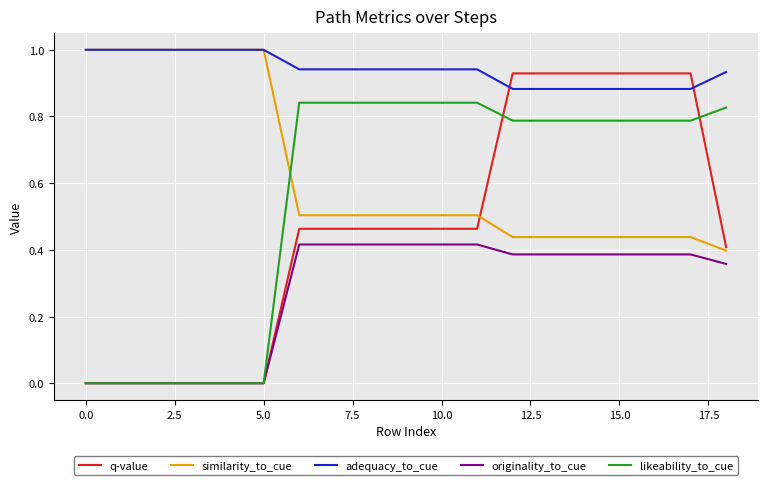

Which series has the widest spread of values?

q-value